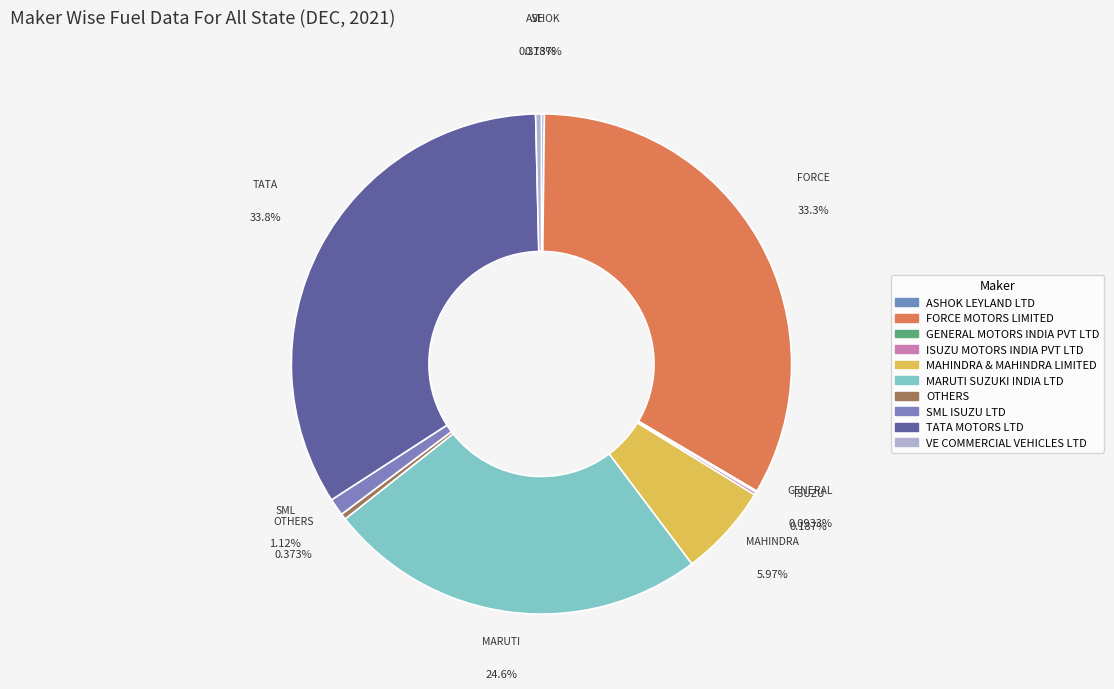

Does any single category account for the majority?

No